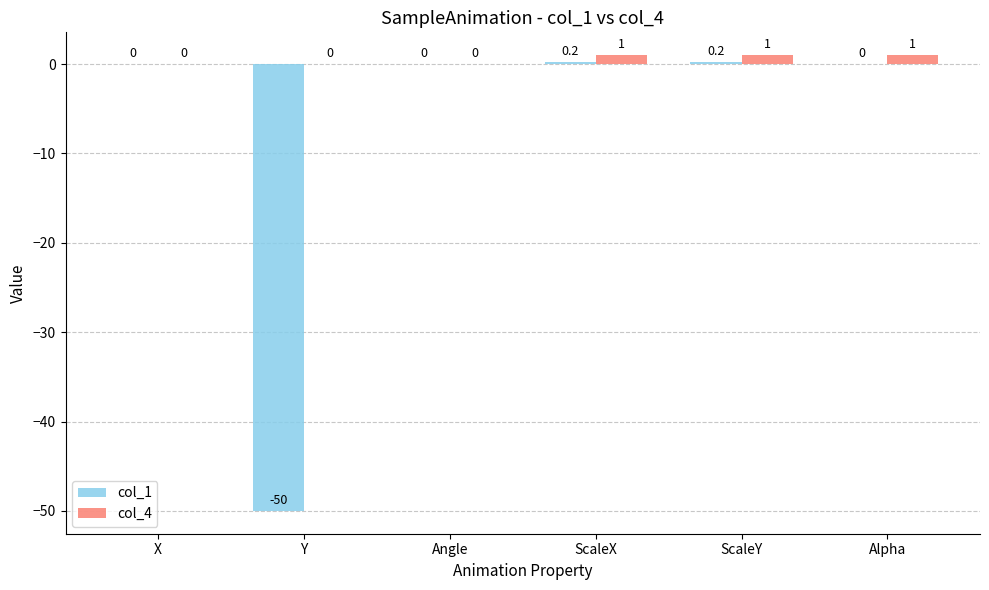

Which series changed the most between X and Alpha?

col_4